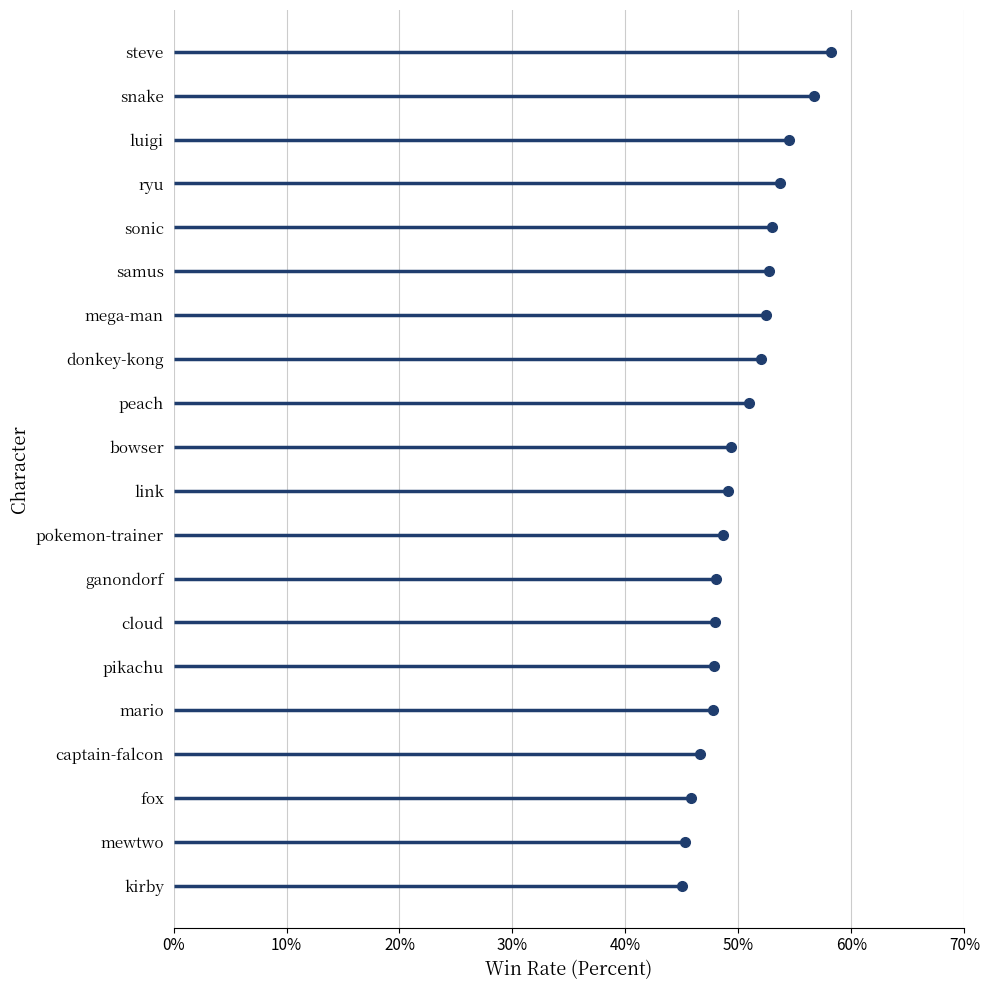

Reading left to right, list all the values displayed in this chart.

47.8	52.0	49.1	52.7	45.0	45.8	47.8	54.5	46.6	50.9	49.3	48.0	45.2	56.7	48.6	53.0	52.5	53.7	47.9	58.1